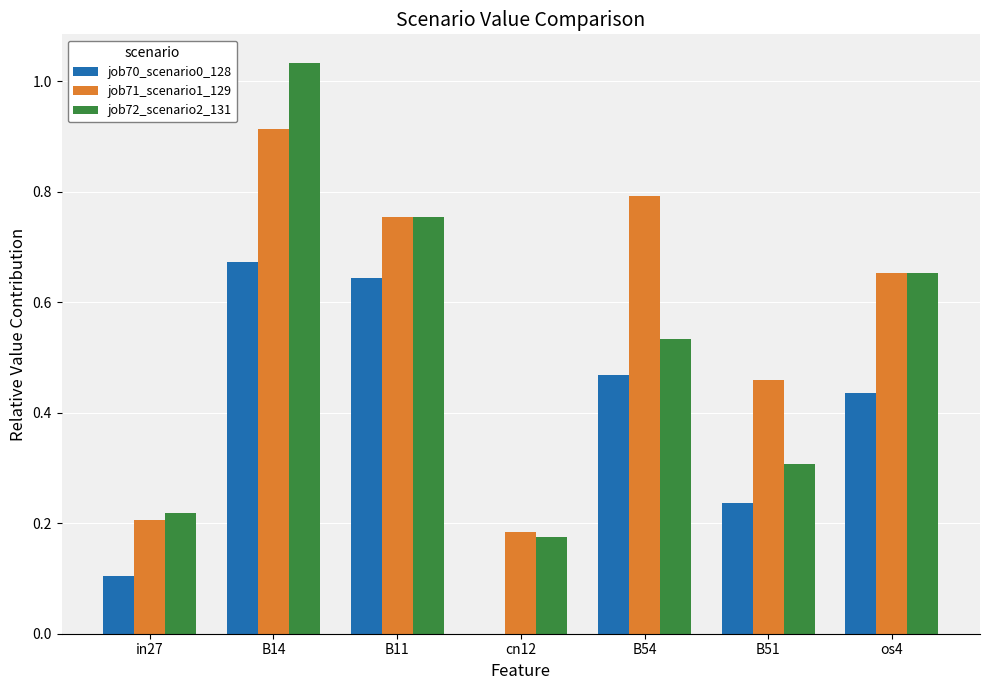

The value of job70_scenario0_128 at cn12 is 0.0. True or false?

True